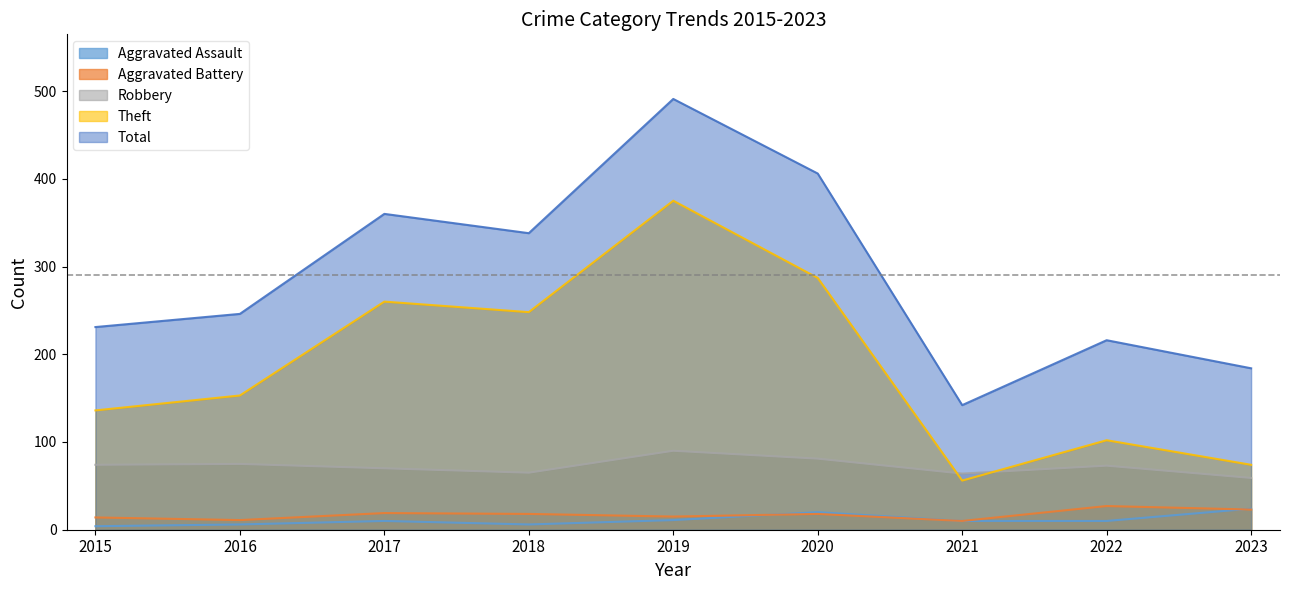

True or false: Total has a value of 272 at 2023.

False